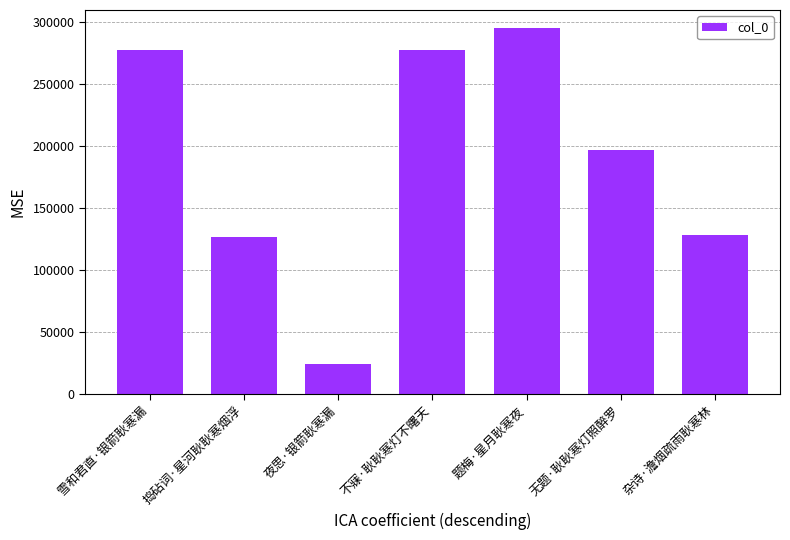

What is the difference between the maximum and minimum values?

270564